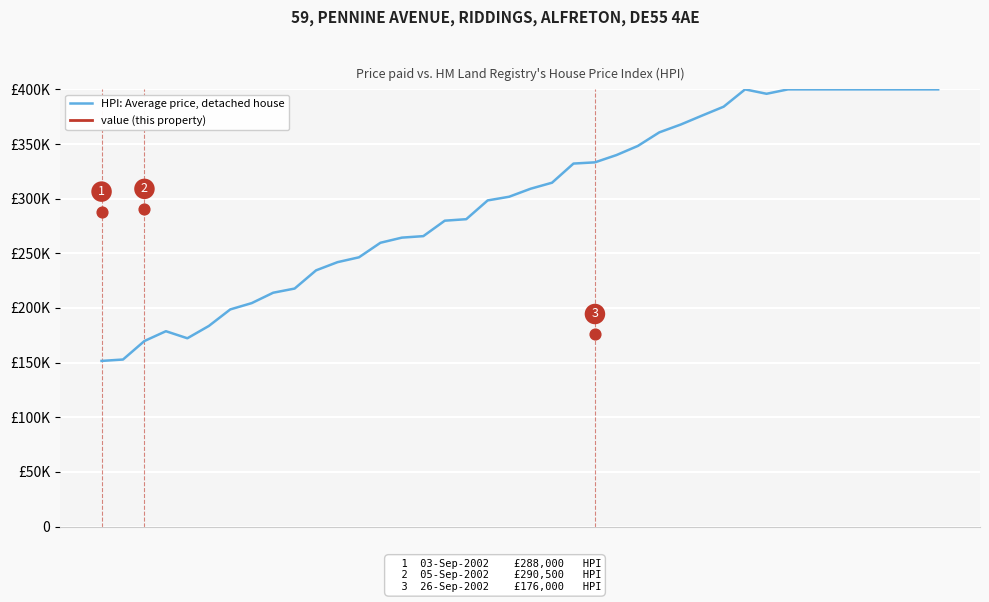

At how many categories does at least one series exceed 358309?

14